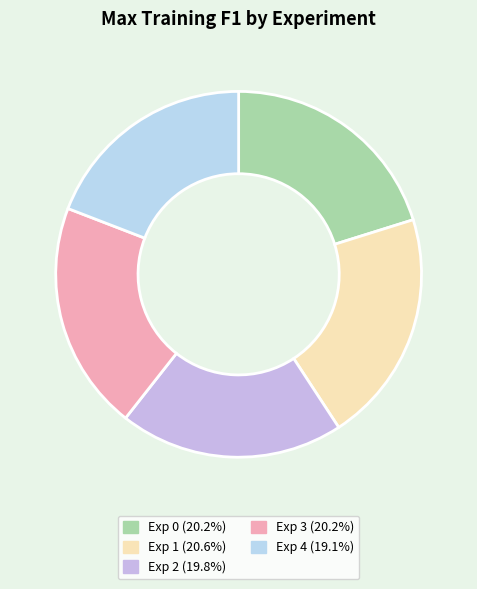

Is there any slice that represents more than half of the pie?

No